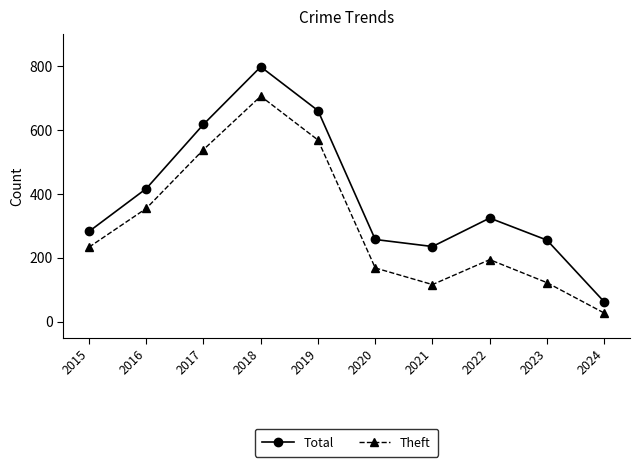

How many distinct data groups are displayed?

2